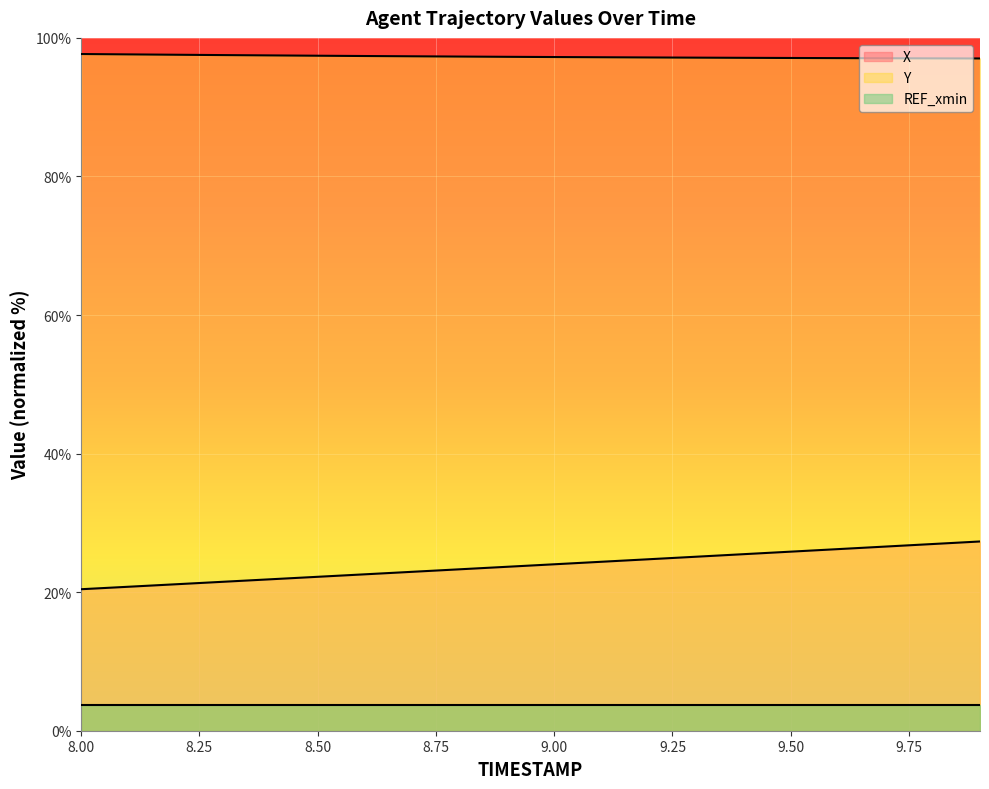

Does the chart display data point markers on the line(s)?

No